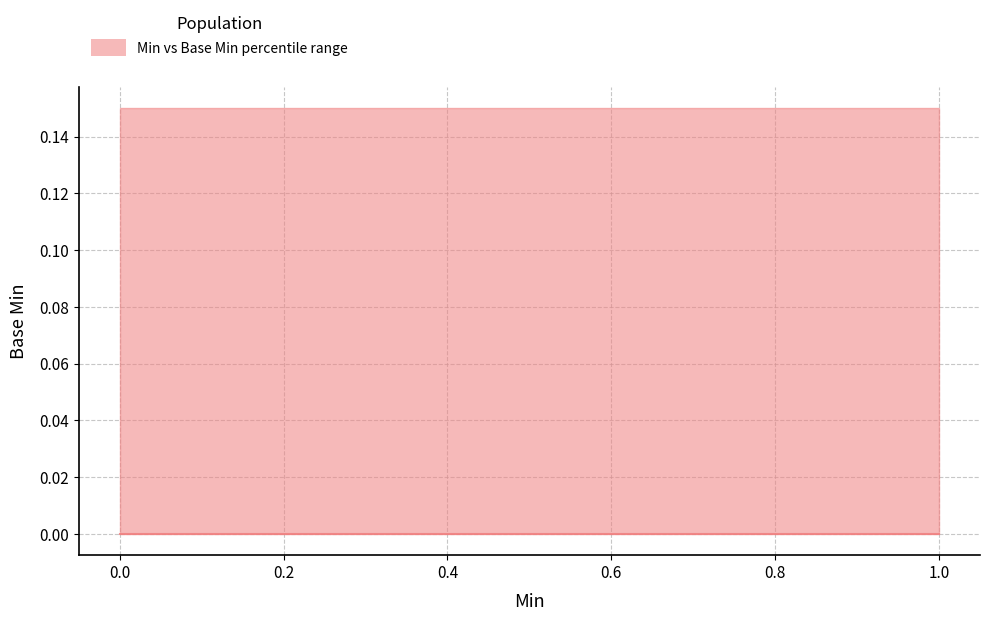

At which category is the sum across all series the highest?

1